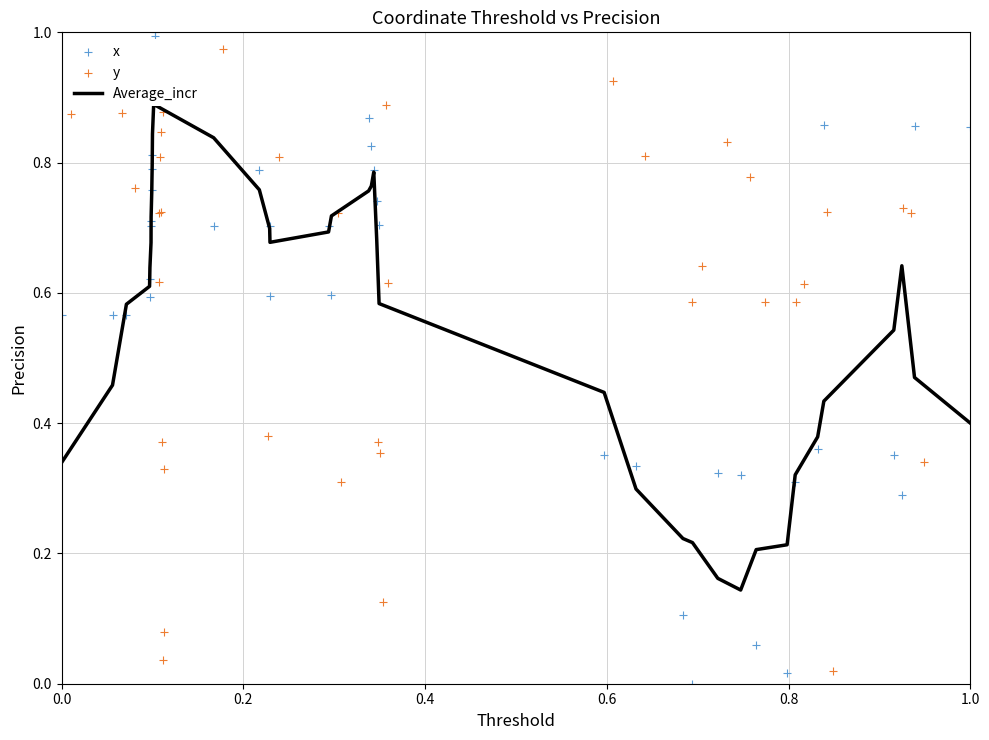

What are all the series names shown in the legend?

Average_incr, x, y